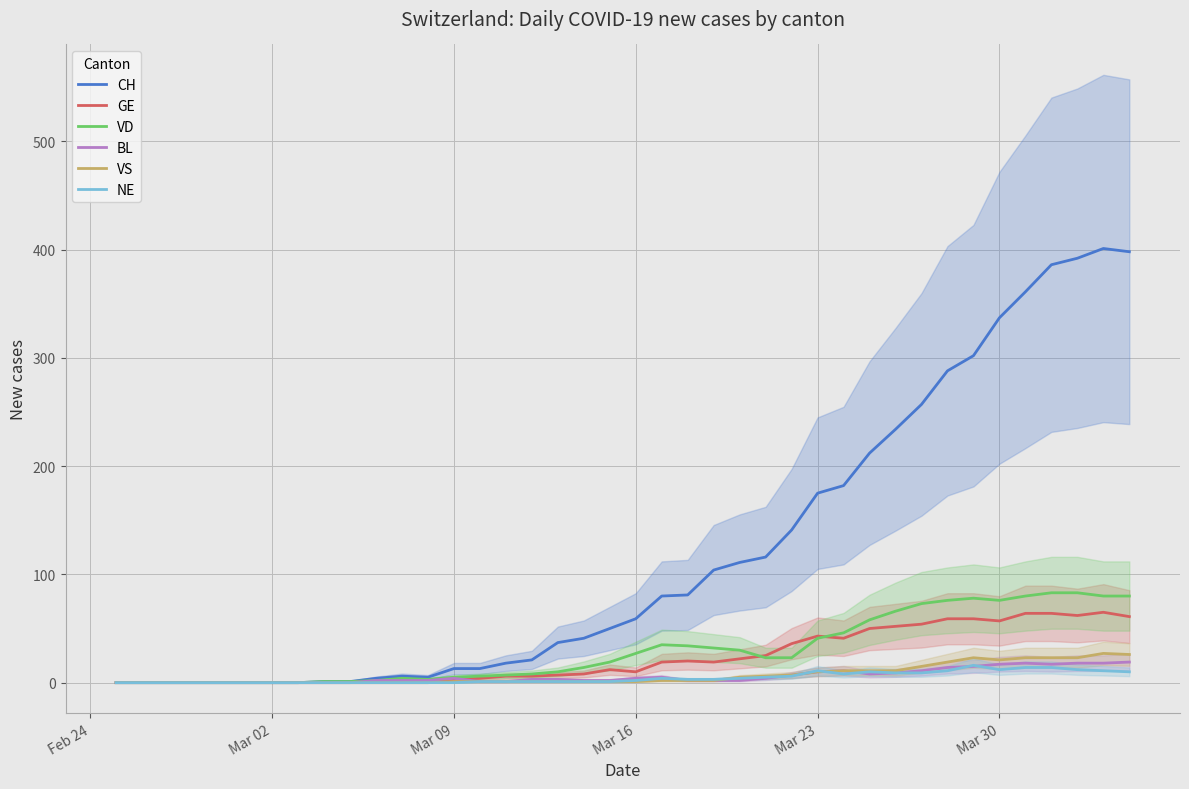

What is the maximum value for BL?

19